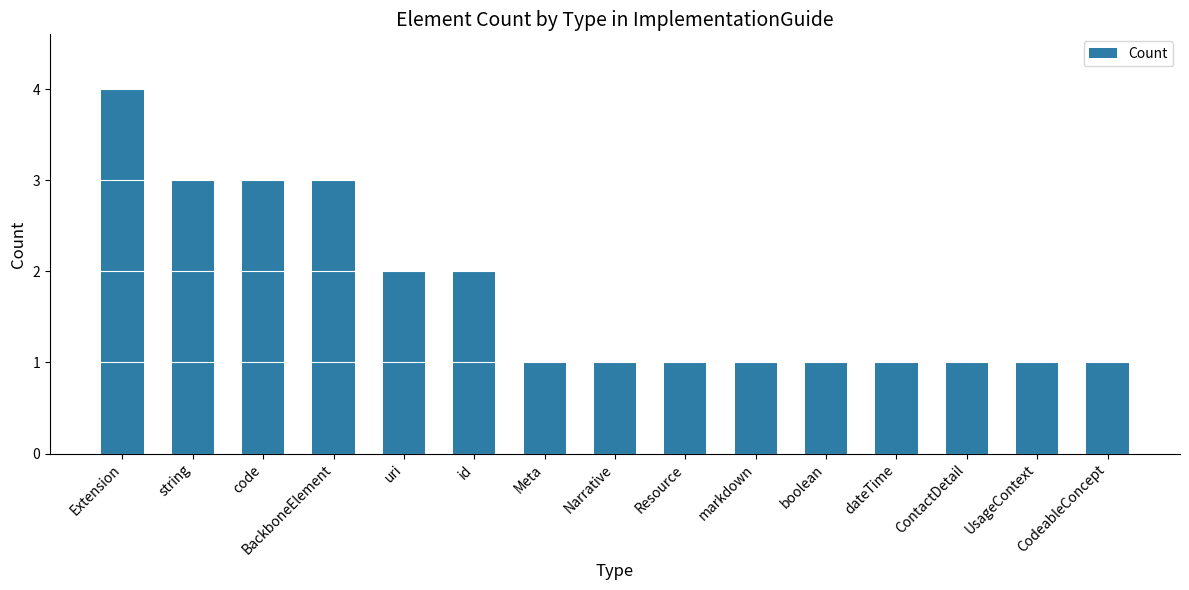

Is it true that the value at Extension is 4?

True